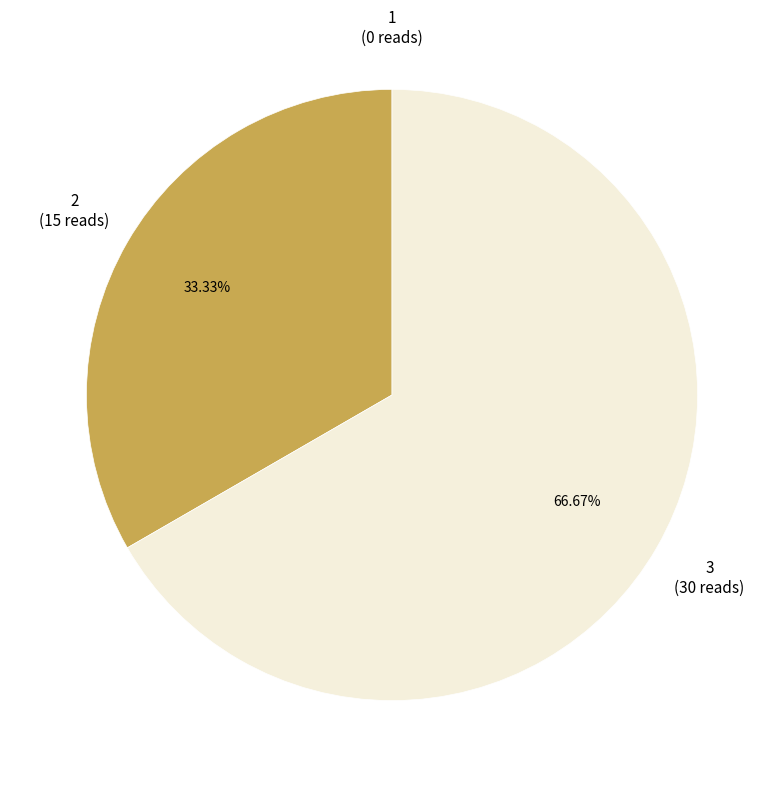

Is there a majority slice in this chart?

Yes